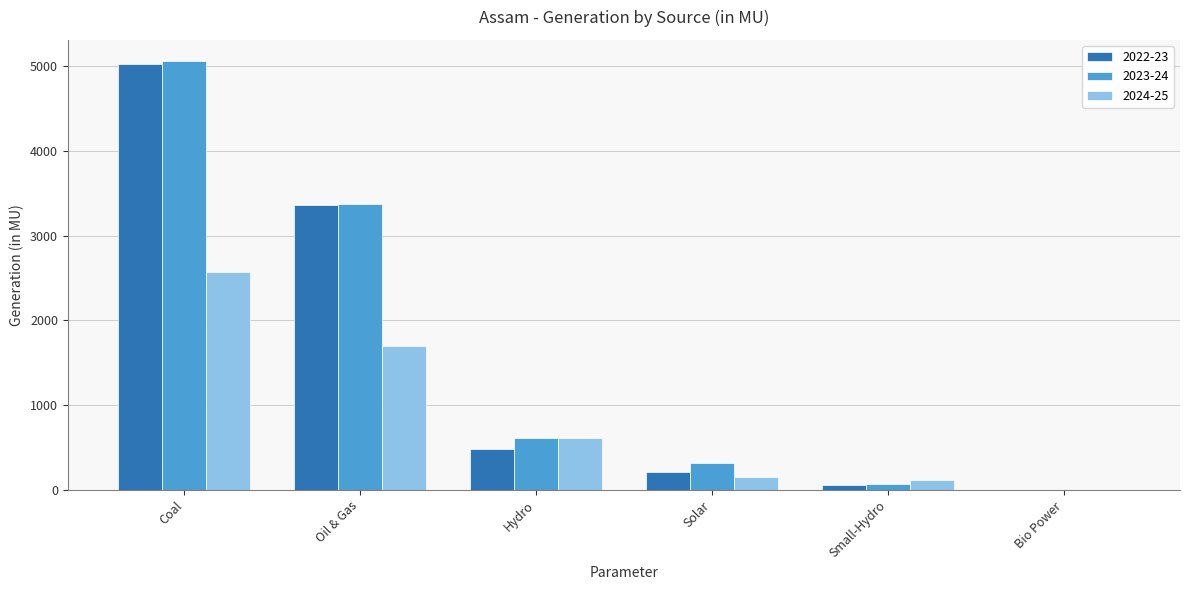

How many data points does each series have?

6